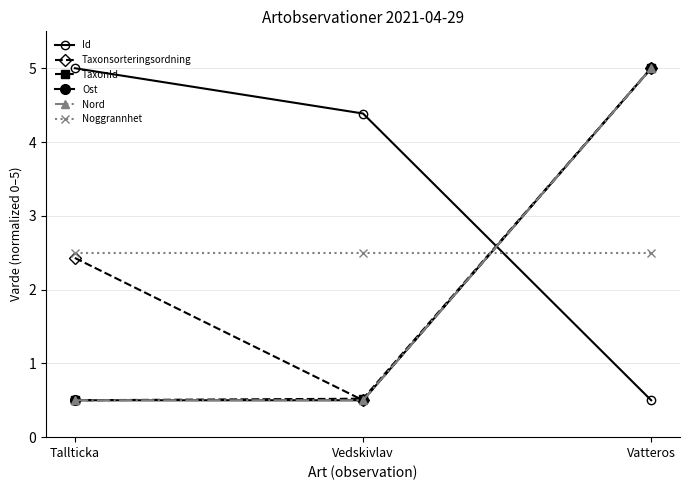

Read the Taxonsorteringsordning value at Tallticka.

2.4